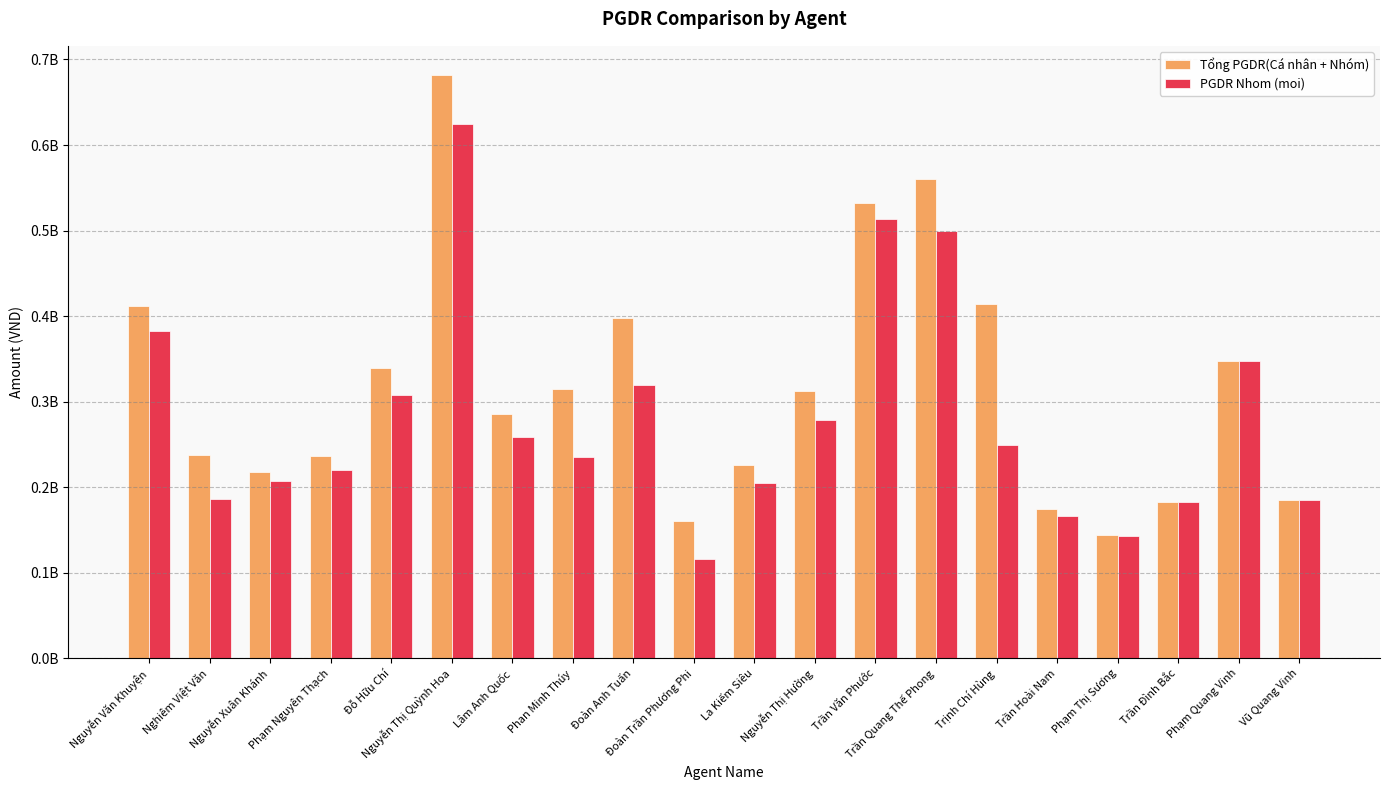

List the series in order of their peak value, highest first.

Tổng PGDR(Cá nhân + Nhóm), PGDR Nhom (moi)